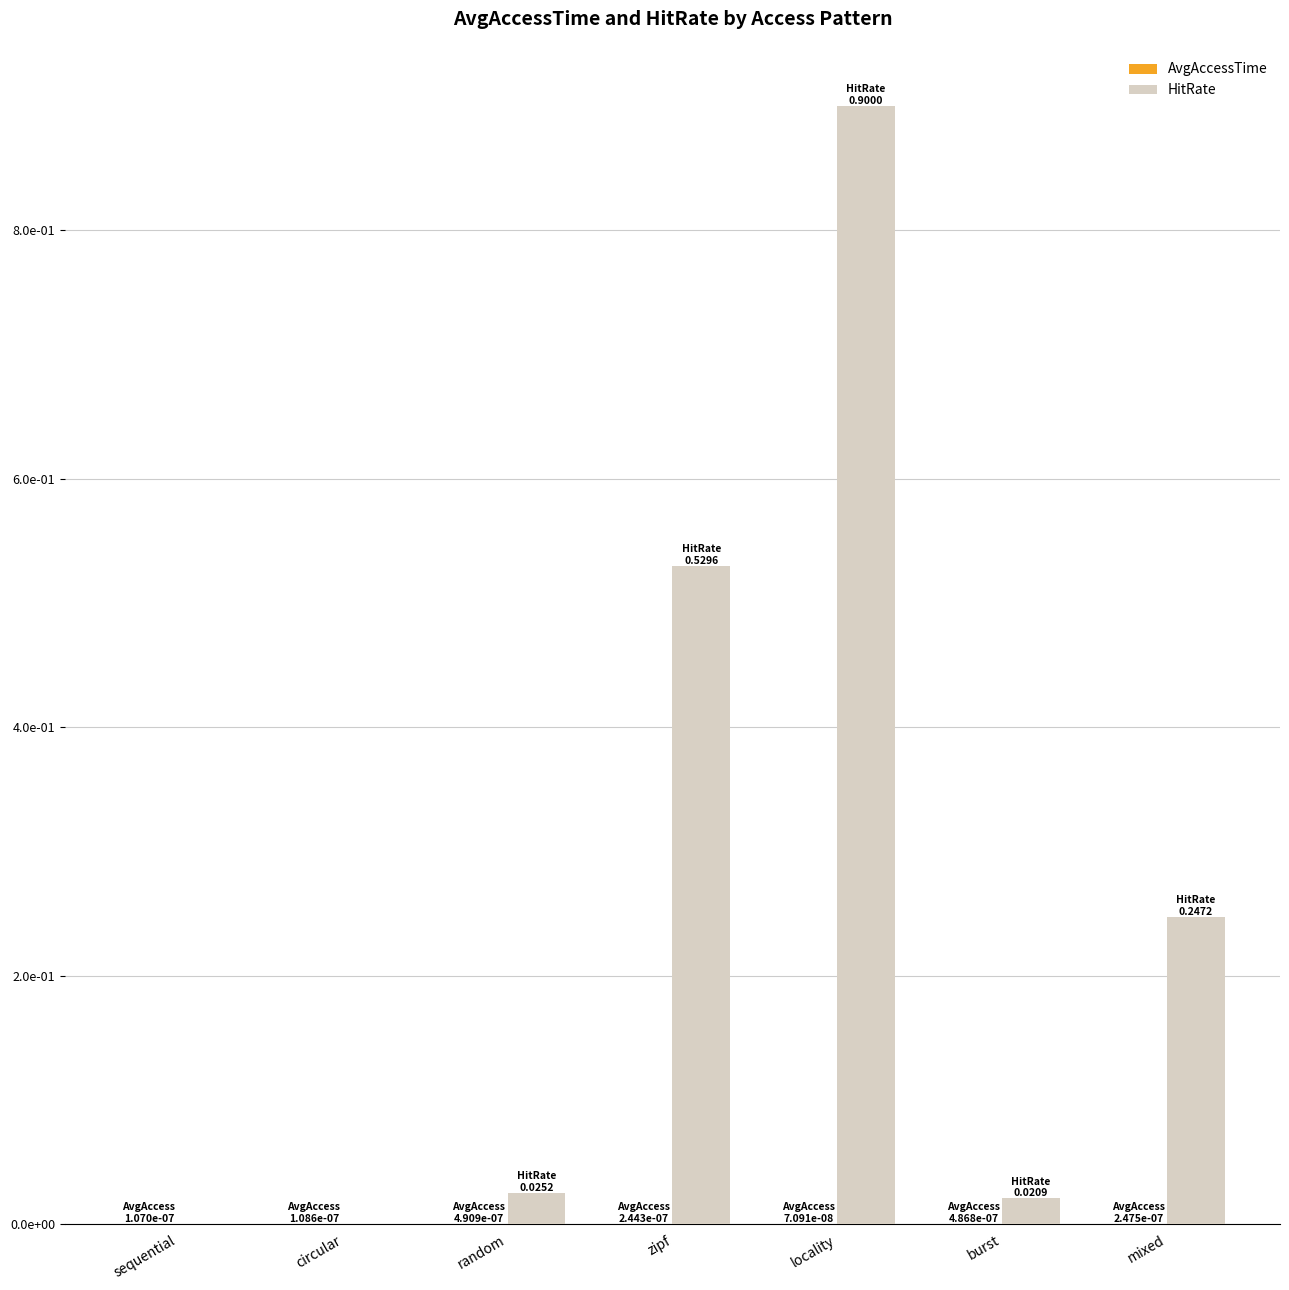

Reading left to right, what are all the values shown in this chart?

AvgAccessTime: 0.0	0.0	0.0	0.0	0.0	0.0	0.0
HitRate: 0.0	0.0	0.0	0.5	0.9	0.0	0.2